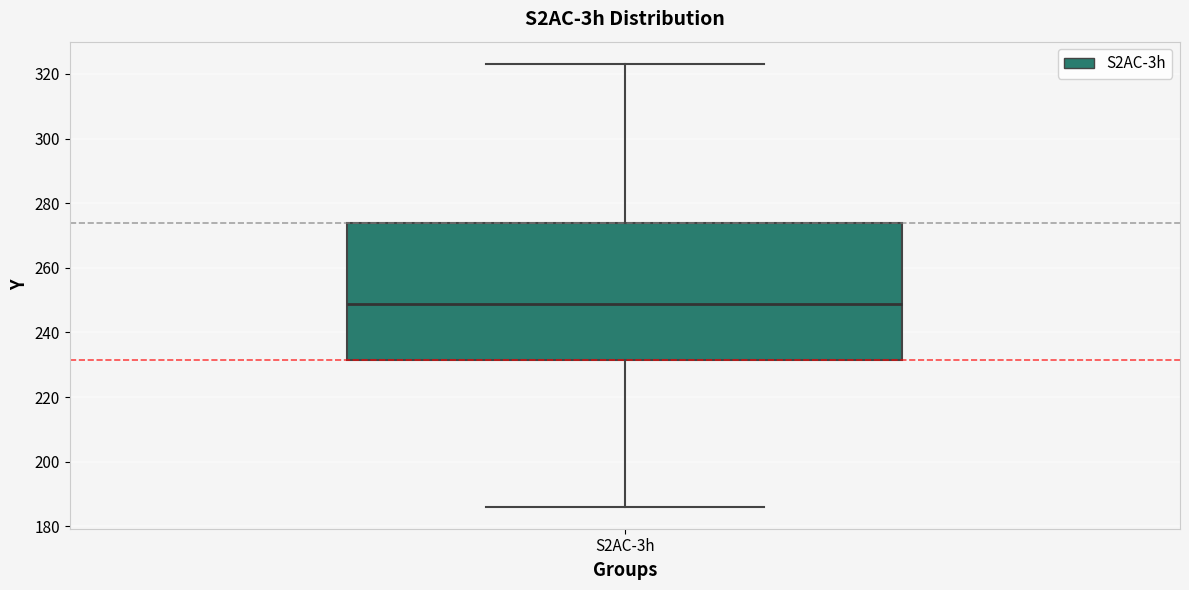

Read this box plot against the y-axis: the position of the median line, the range covered by the box, and the ends of both whiskers. The values are not printed on the chart, so give them approximately, as read against the axis.

median 248, box 232 to 274, whiskers 186 to 324